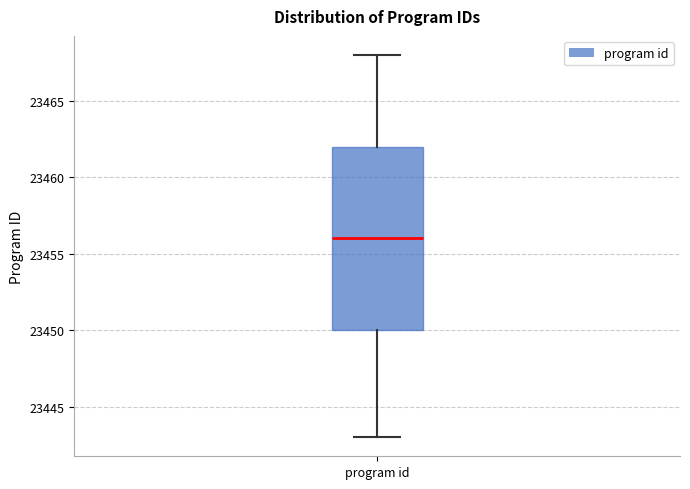

Read this box plot against the y-axis: the position of the median line, the range covered by the box, and the ends of both whiskers. The values are not printed on the chart, so give them approximately, as read against the axis.

median 23456, box 23450 to 23462, whiskers 23443 to 23468